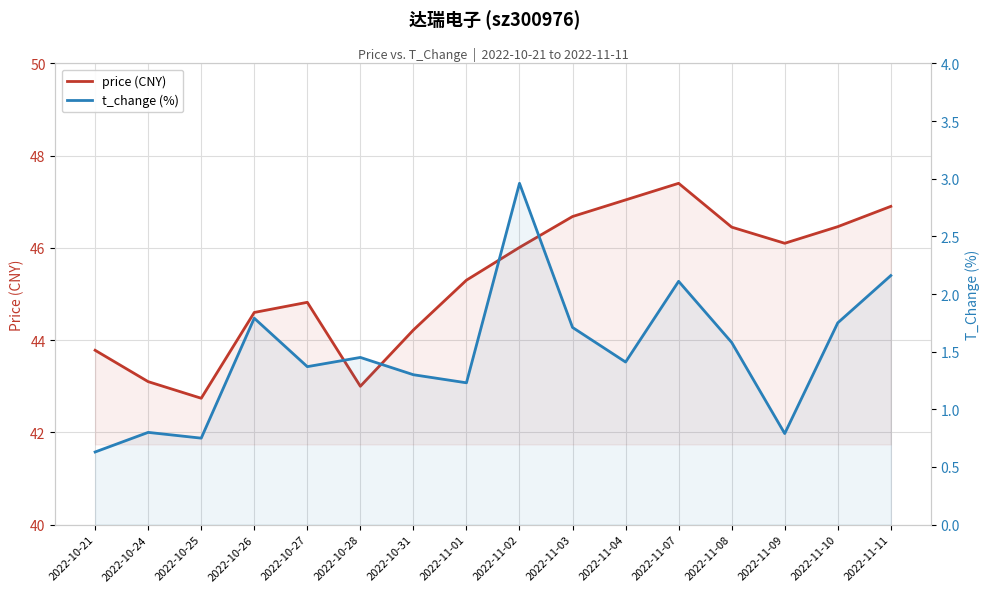

List the series in order of their peak value, highest first.

price (CNY), t_change (%)